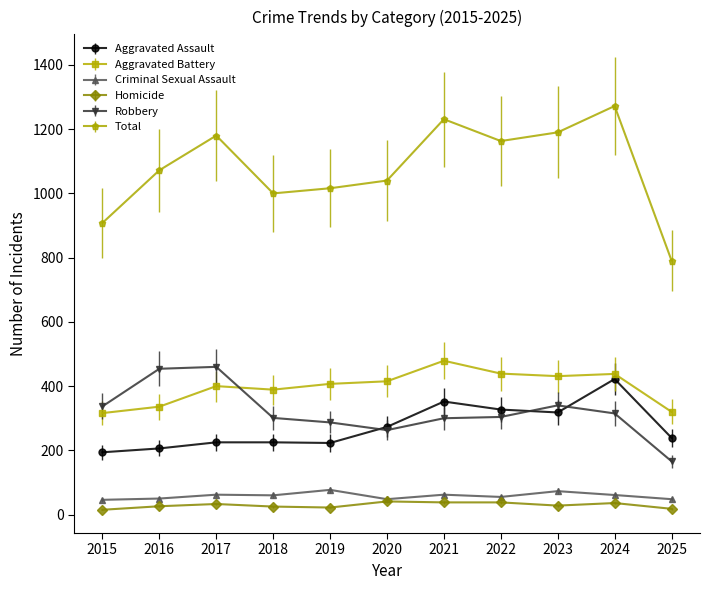

Does the chart display data point markers on the line(s)?

Yes